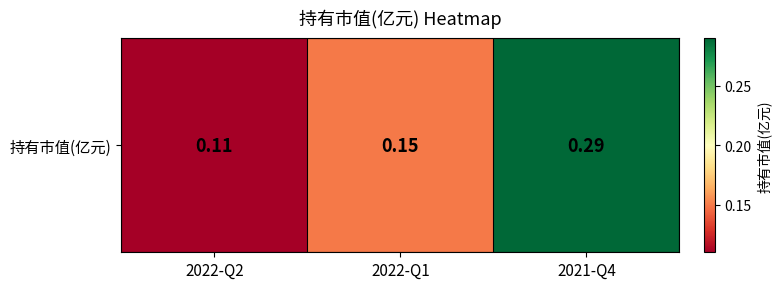

What is the sum of the values at 2022-Q1 and 2021-Q4?

0.4